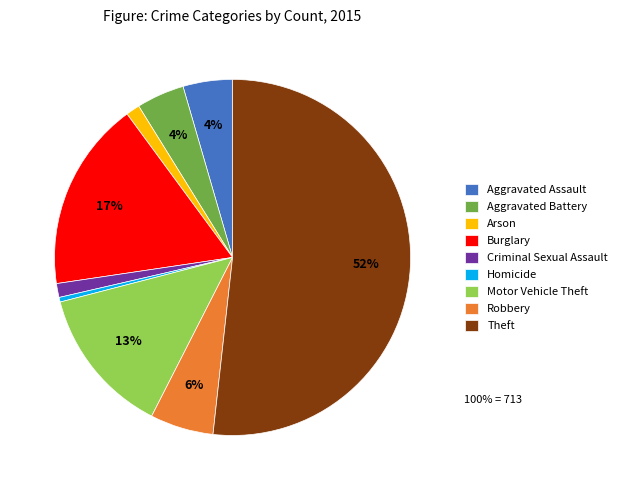

Do Motor Vehicle Theft and Robbery together represent more than half of the pie?

No